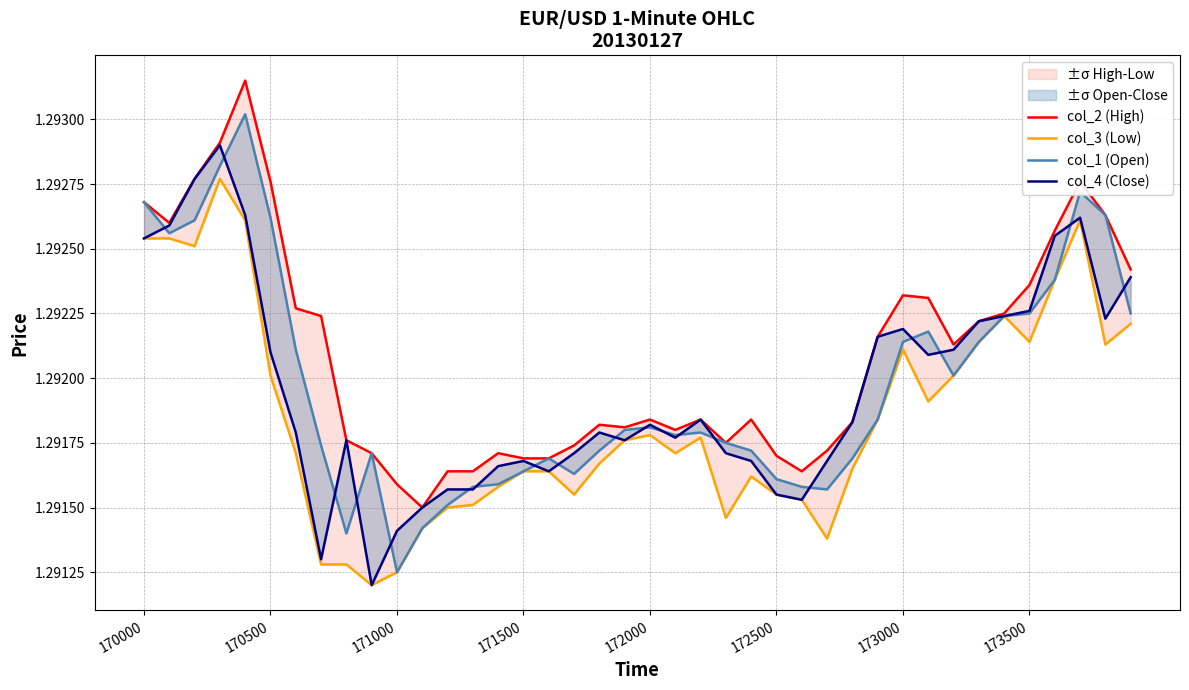

How many lines are shown in the chart?

4